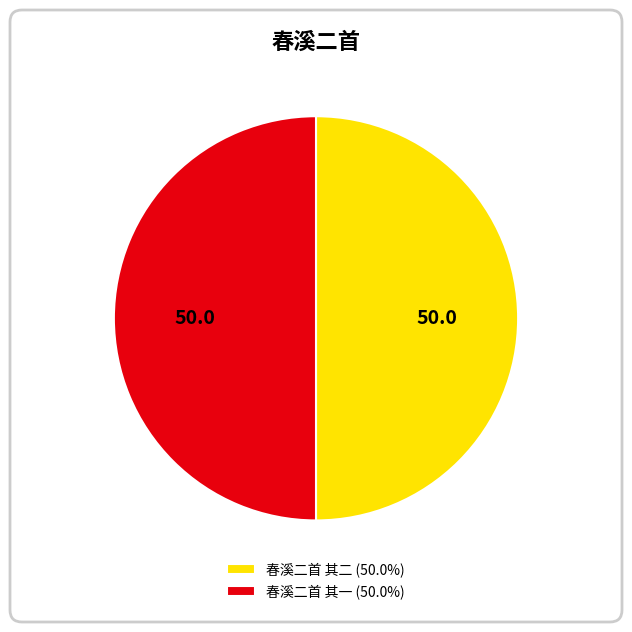

Approximately how many times larger is the value at 春溪二首 其一 (50.0%) compared to 春溪二首 其二 (50.0%)?

1.0